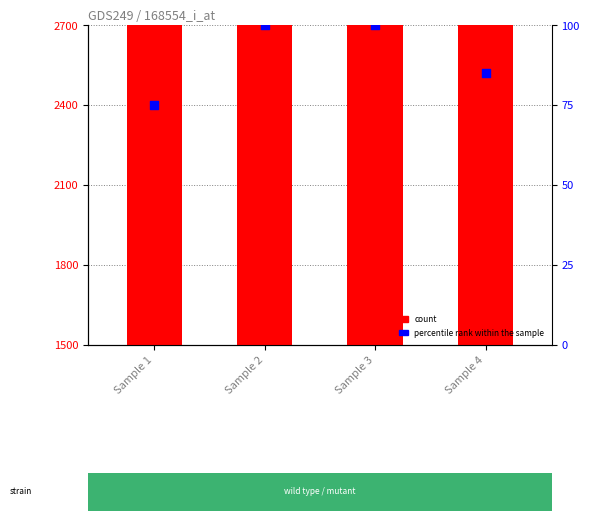

What is the total value across all series at Sample 4?

139656